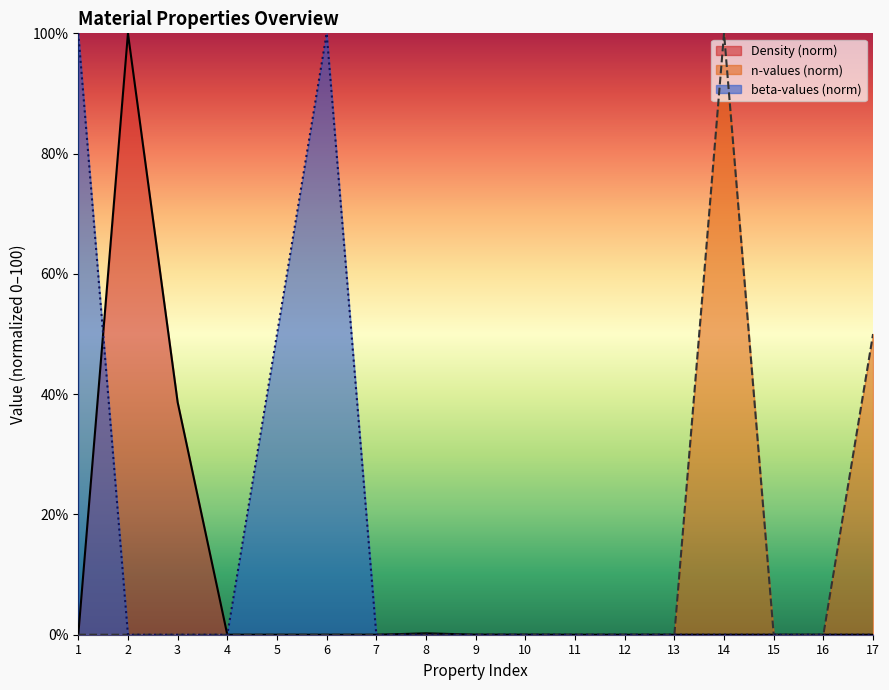

True or false: Density and beta-values cross at least once.

True